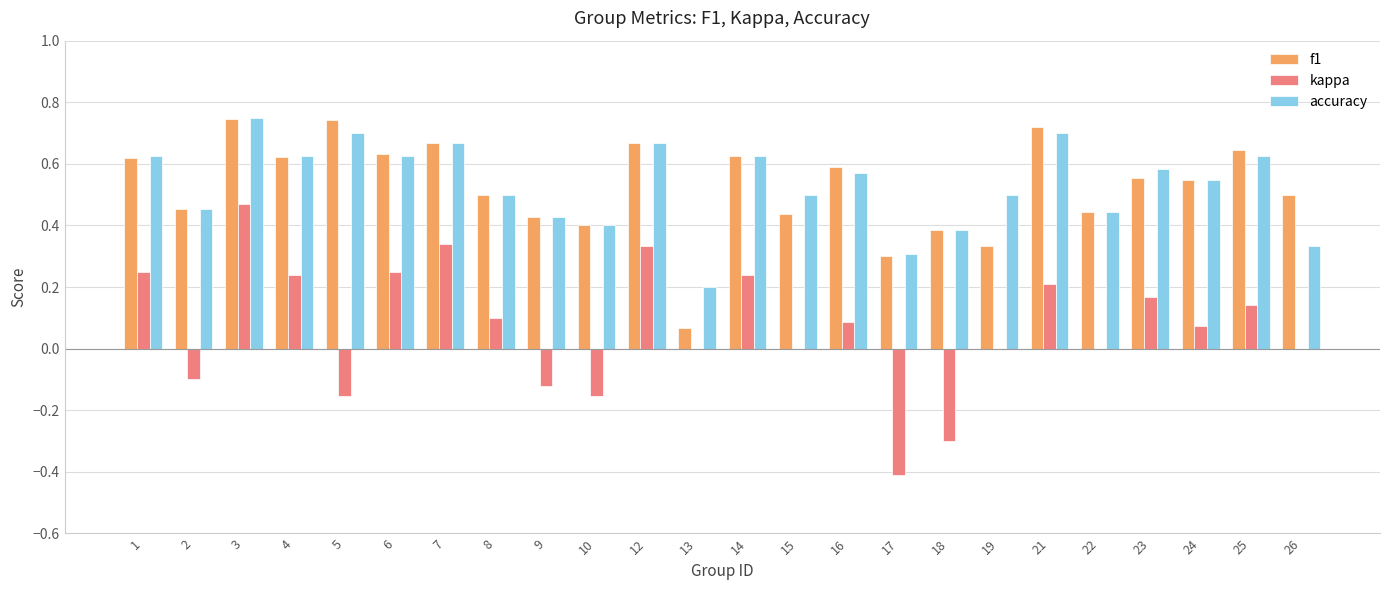

What are all the series names shown in the legend?

f1, kappa, accuracy